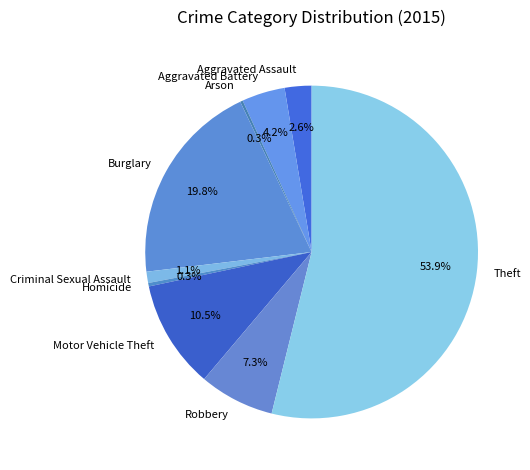

Approximately how many times larger is the value at Robbery compared to Motor Vehicle Theft?

0.7